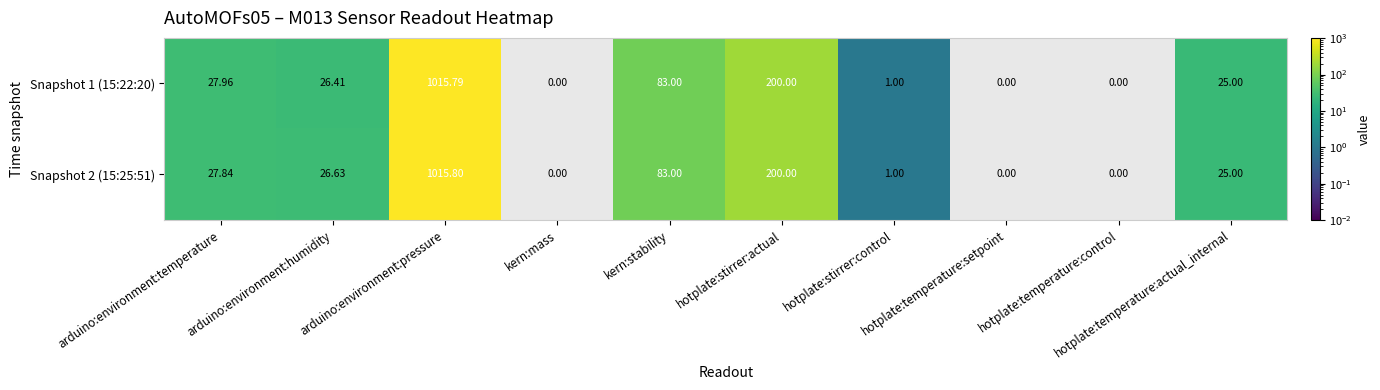

List the series in order of their overall mean, highest first.

Snapshot 2 (15:25:51), Snapshot 1 (15:22:20)